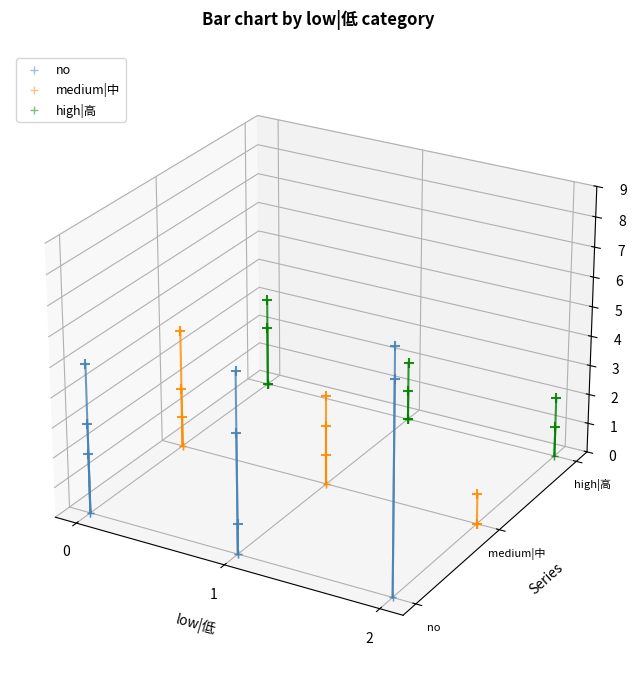

Which series has the widest spread of Y values?

no